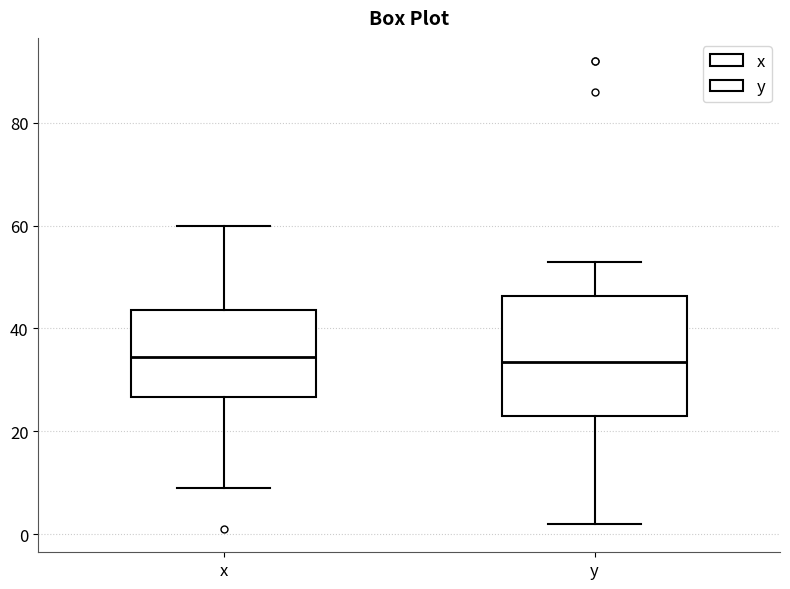

Reading left to right, transcribe this box plot: for each box, give where its median line is, the range the box spans, and where its two whiskers end, as read against the y-axis. The values are not printed on the chart, so give them approximately, as read against the axis.

x: median 34, box 26 to 44, whiskers 10 to 60
y: median 34, box 24 to 46, whiskers 2 to 54